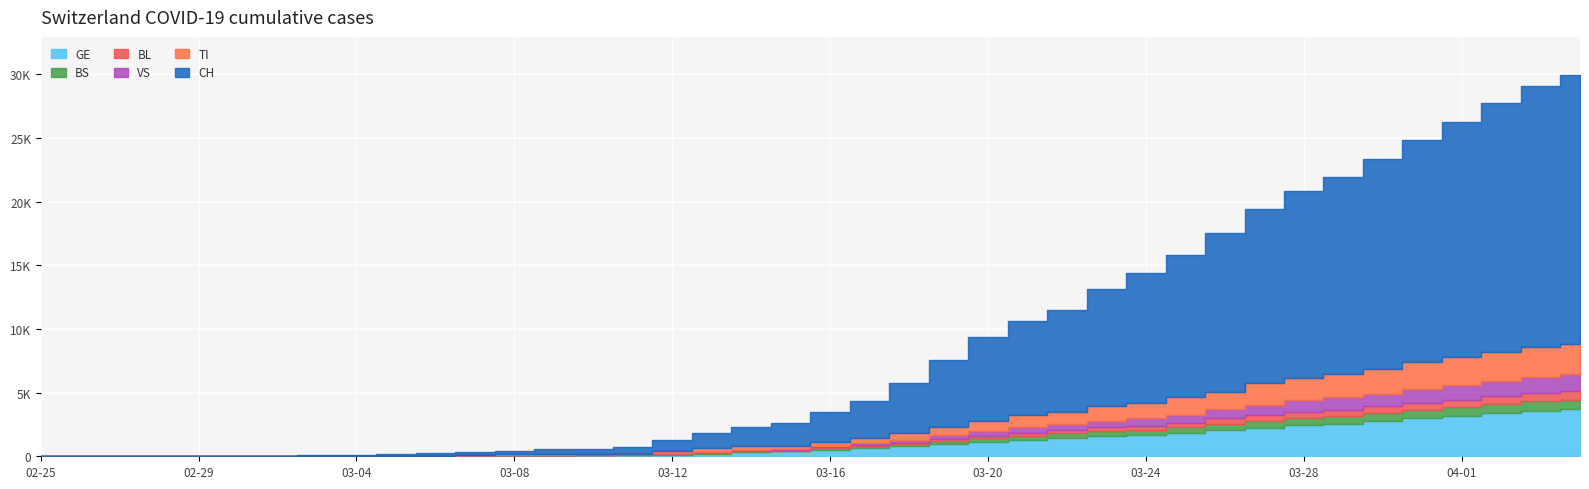

What is the total value across all series at 2020-03-14?

2302